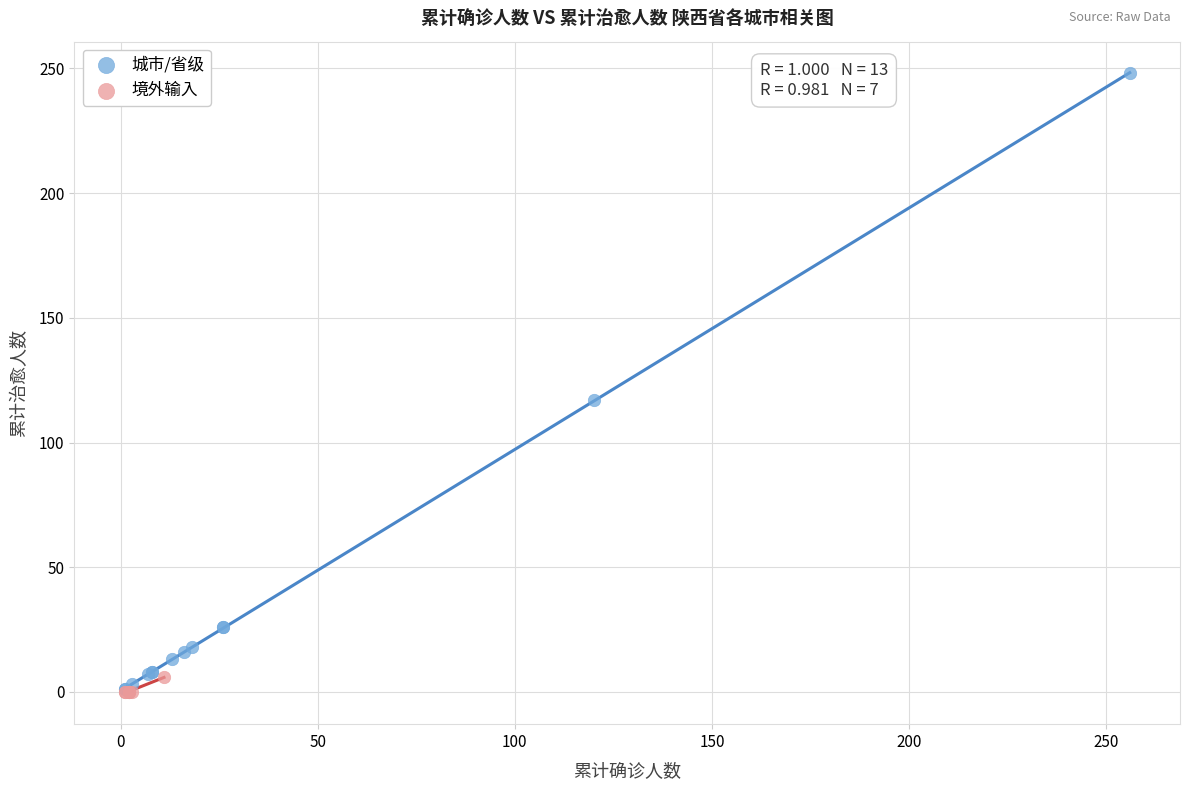

What are all the series names shown in the legend?

城市/省级, 境外输入